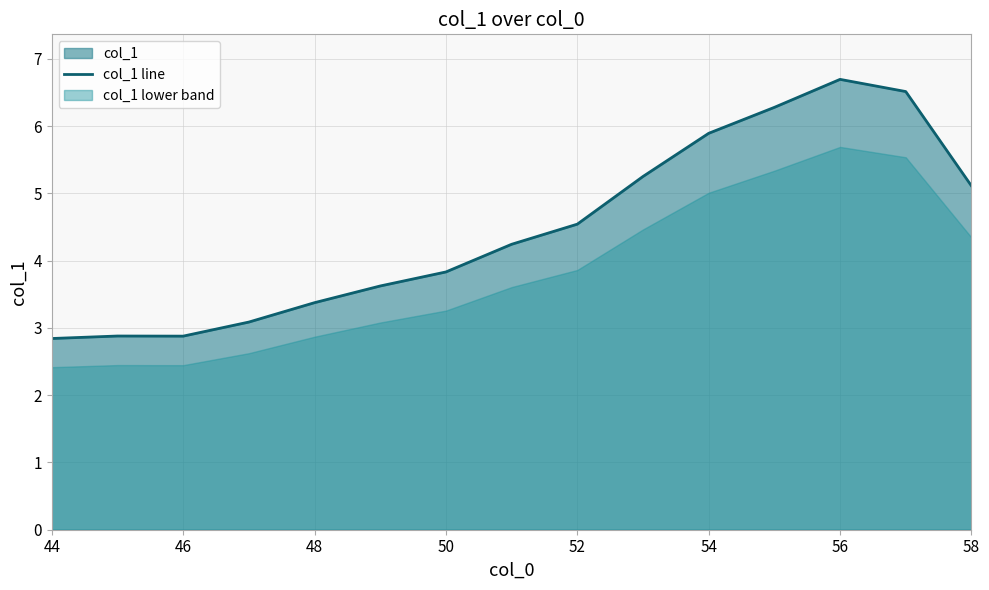

How many data points are above 4?

8